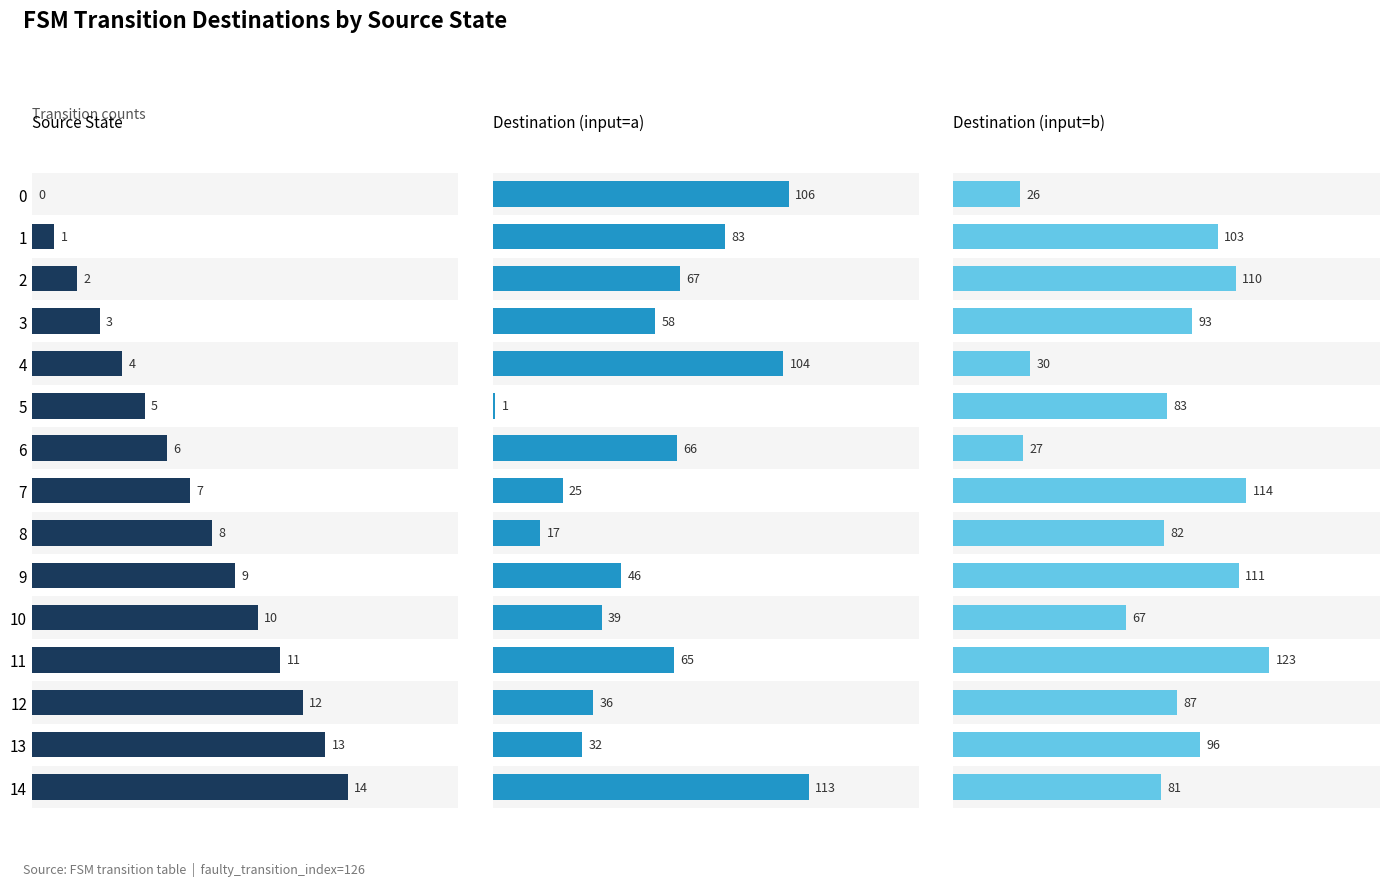

Which series changed the most between 5 and 7?

destination_state_b